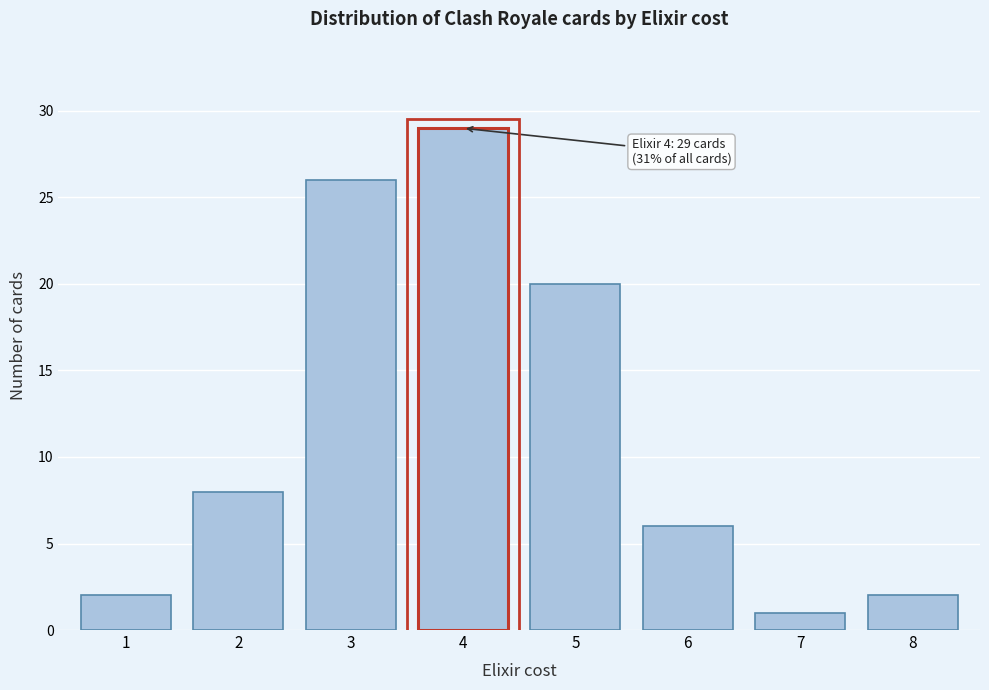

Reading left to right, extract all data points from this chart.

2	8	26	29	20	6	1	2